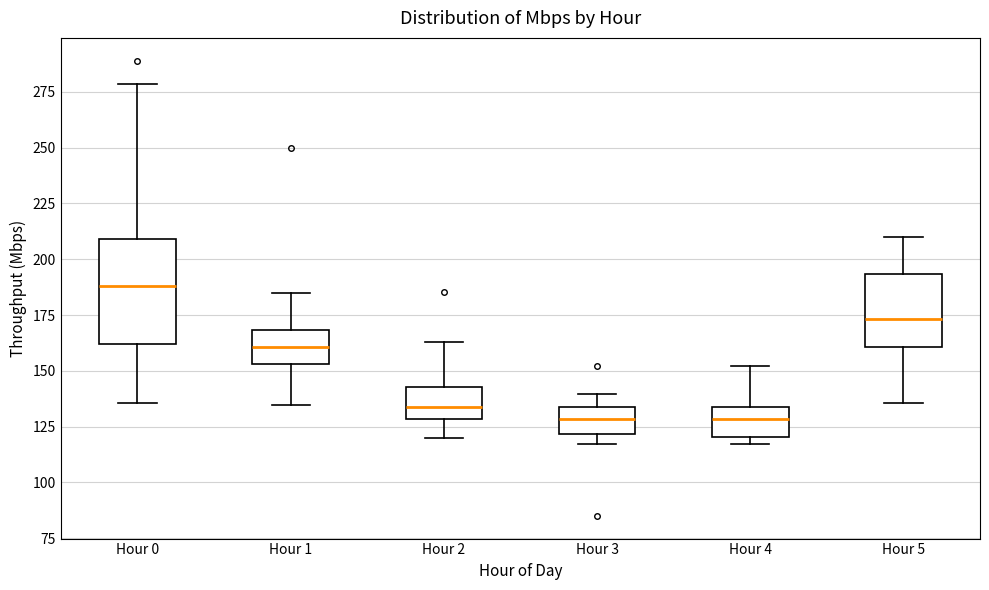

Reading left to right, read every box against the y-axis: the position of its median line, the range the box covers, and the ends of its whiskers. The values are not printed on the chart, so give them approximately, as read against the axis.

Hour 0: median 190, box 160 to 210, whiskers 135 to 280
Hour 1: median 160, box 155 to 170, whiskers 135 to 185
Hour 2: median 135, box 130 to 145, whiskers 120 to 165
Hour 3: median 130, box 120 to 135, whiskers 115 to 140
Hour 4: median 130, box 120 to 135, whiskers 115 to 150
Hour 5: median 175, box 160 to 195, whiskers 135 to 210